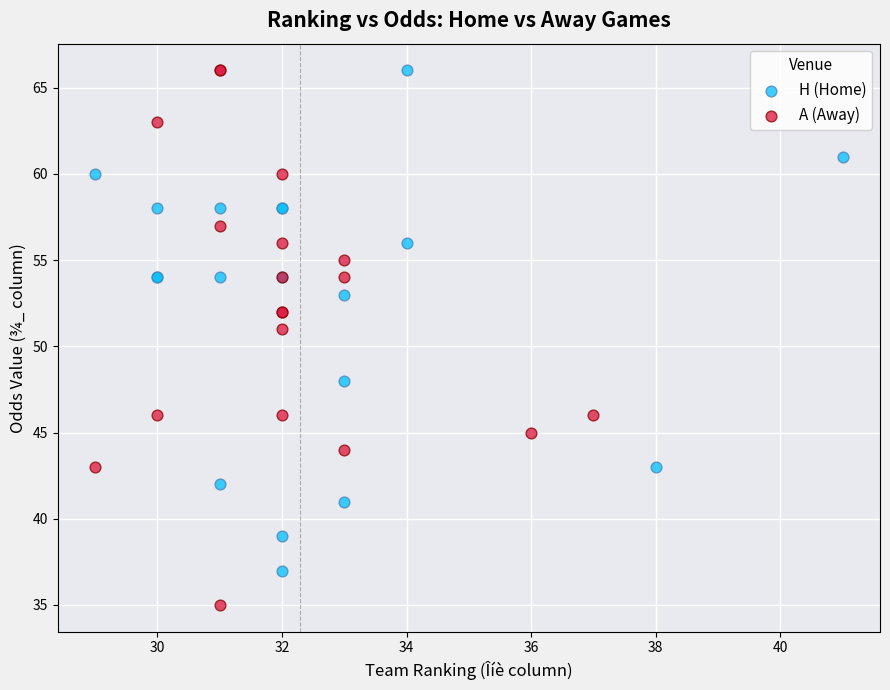

Which series contains the lowest Y value?

A (Away)